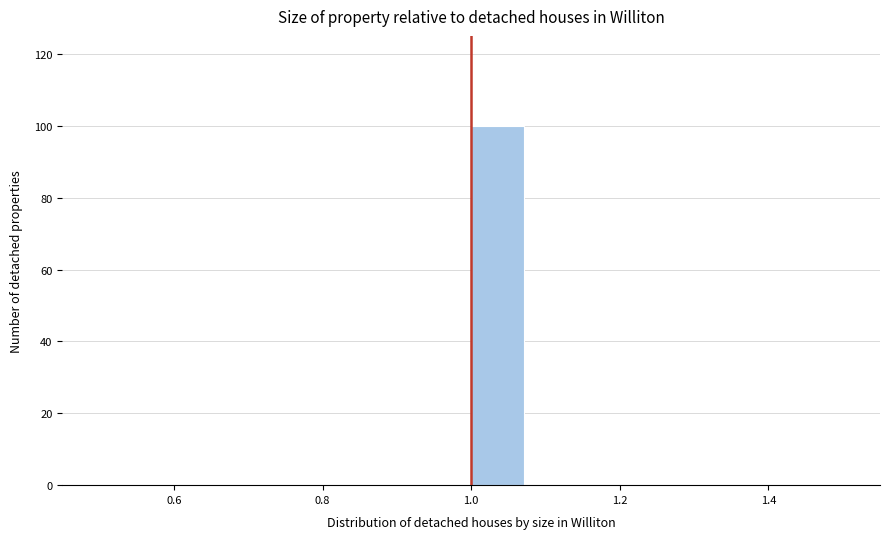

Around what value on the x-axis is the tallest bar? Give the approximate position of its centre, as read against the axis.

1.04